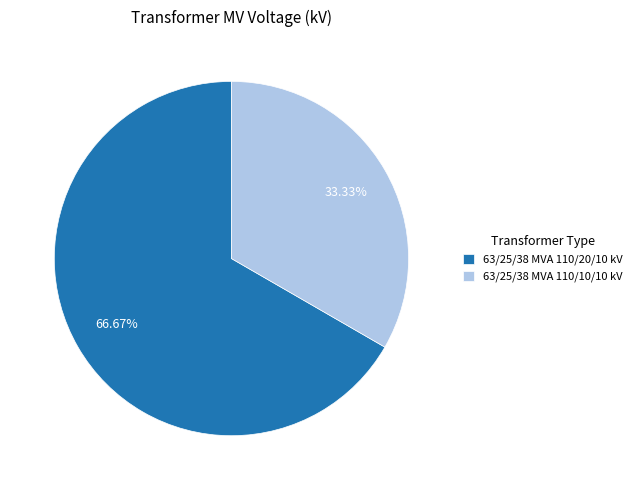

What is the largest slice in the pie chart?

63/25/38 MVA 110/20/10 kV